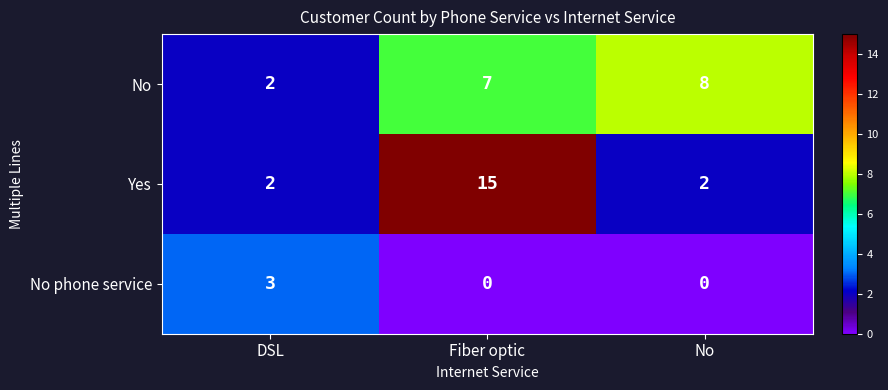

Between DSL and Fiber optic, which series saw the biggest shift?

Yes